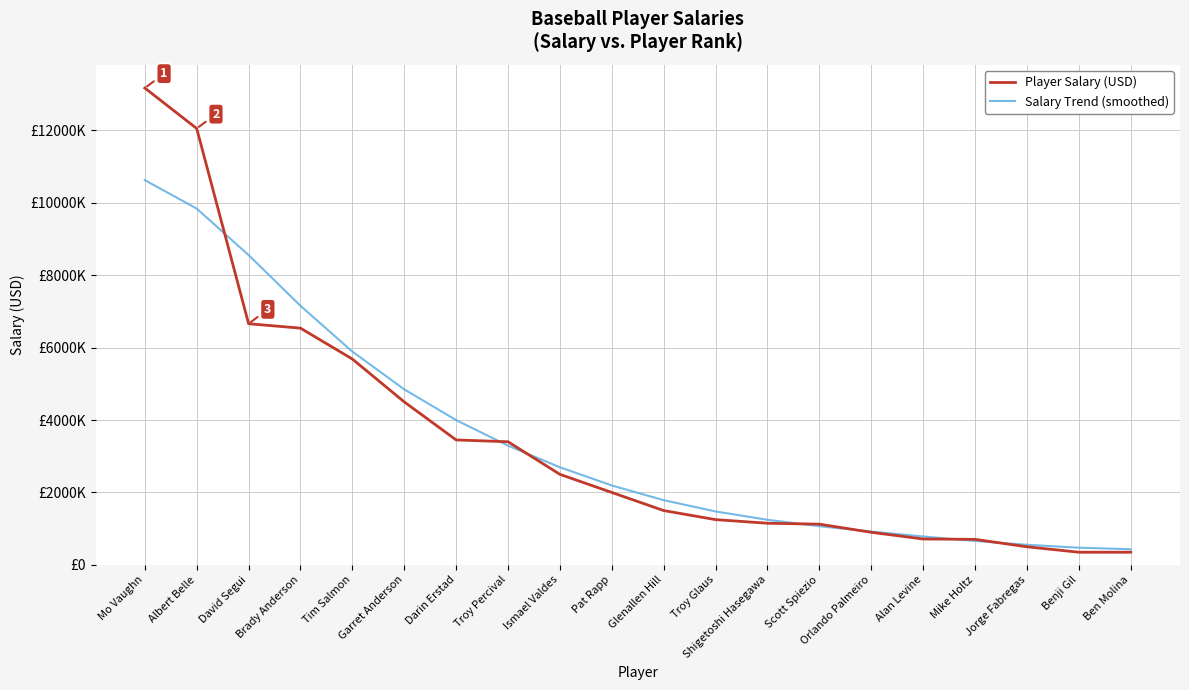

What is the label of the 20th point from the right?

Mo Vaughn